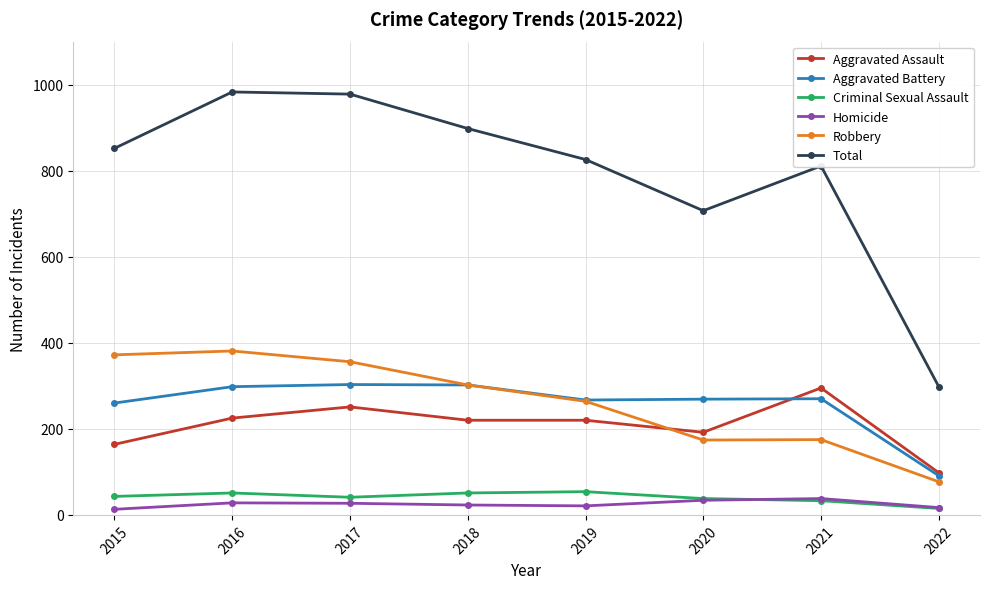

In Homicide, how many points are lower than both neighbors (excluding endpoints)?

1